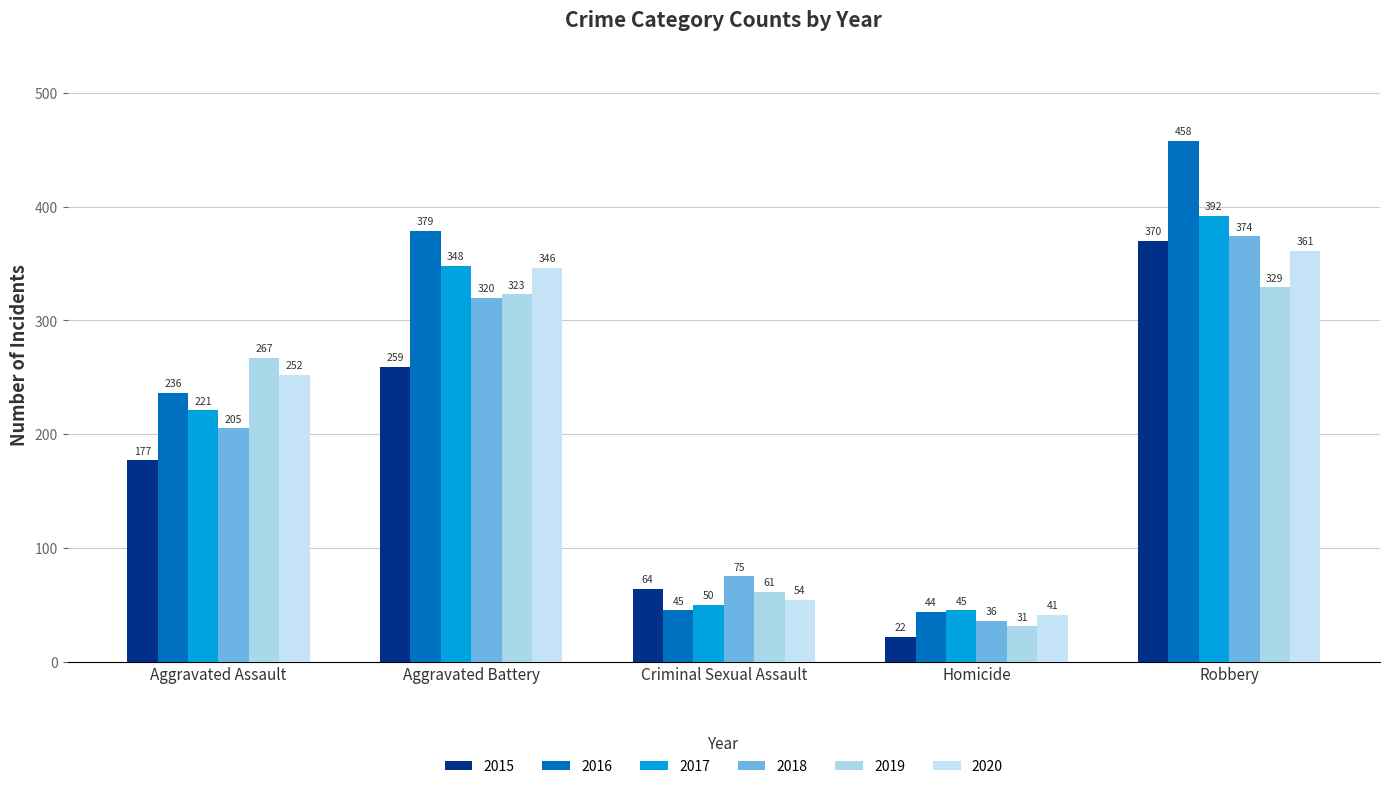

Is the value of 2015 at Criminal Sexual Assault greater than the value of 2017 at Criminal Sexual Assault?

Yes